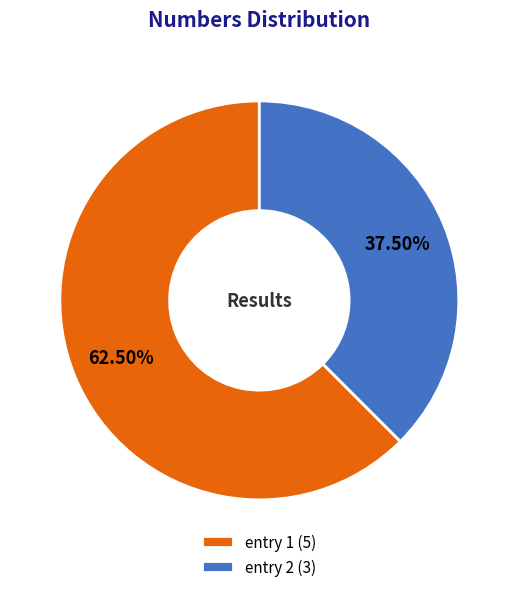

The entry 1 slice represents 51% of the pie. True or false?

False